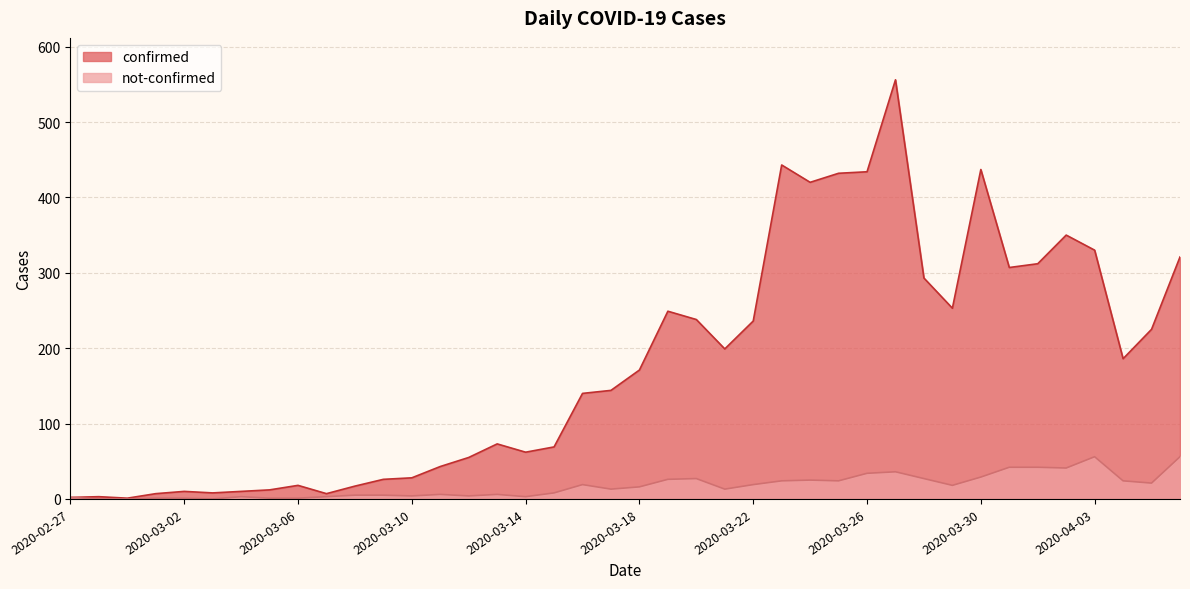

What is the sum of the not-confirmed values at 2020-03-21 and 2020-03-28?

40